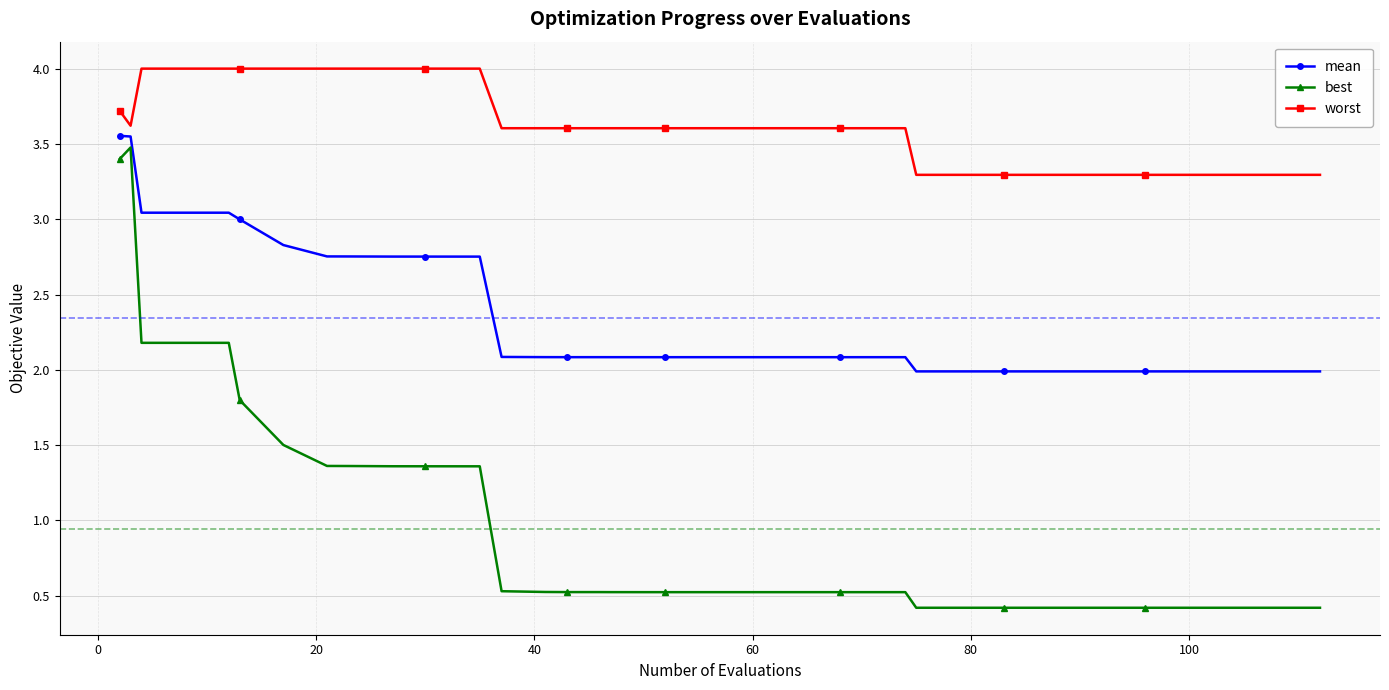

What is the value of the worst point at the 29th from the left?

3.3